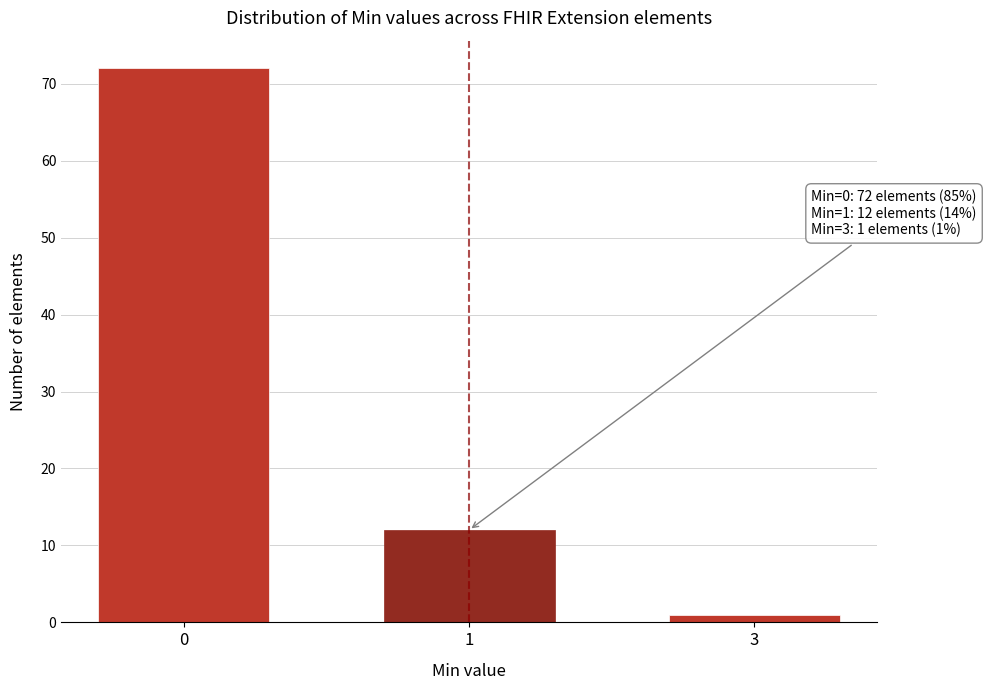

Reading right to left, extract all data points from this chart.

1	12	72